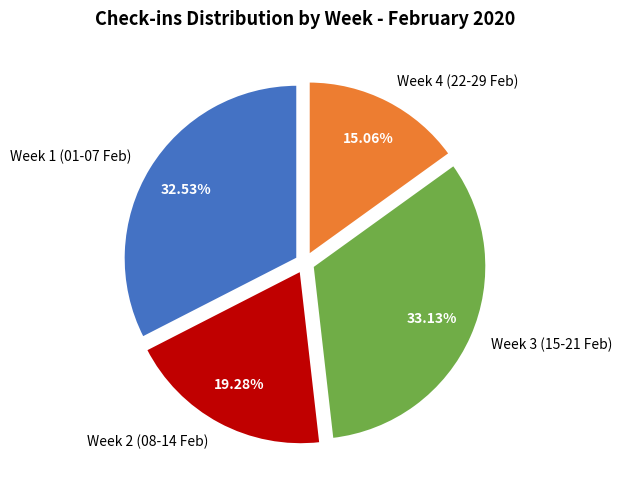

Between Week 1 (01-07 Feb) and Week 4 (22-29 Feb), which is larger?

Week 1 (01-07 Feb)